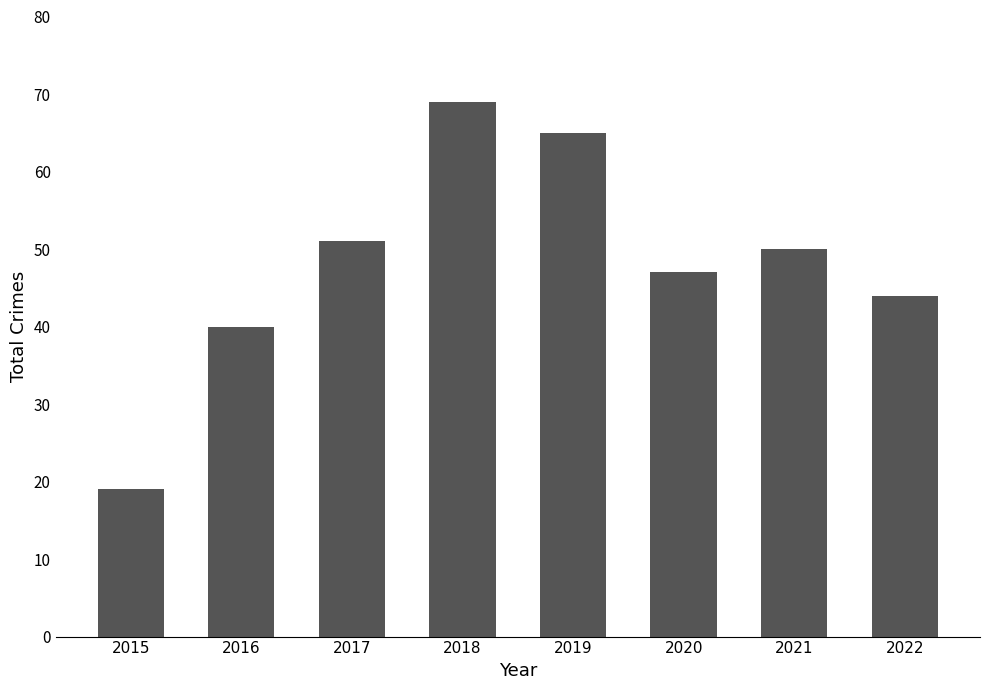

Reading left to right, extract all data points from this chart.

2015=19	2016=40	2017=51	2018=69	2019=65	2020=47	2021=50	2022=44